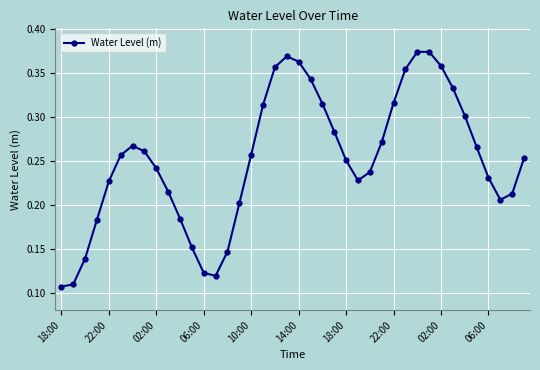

Count the values in the range 0 to 1.

40